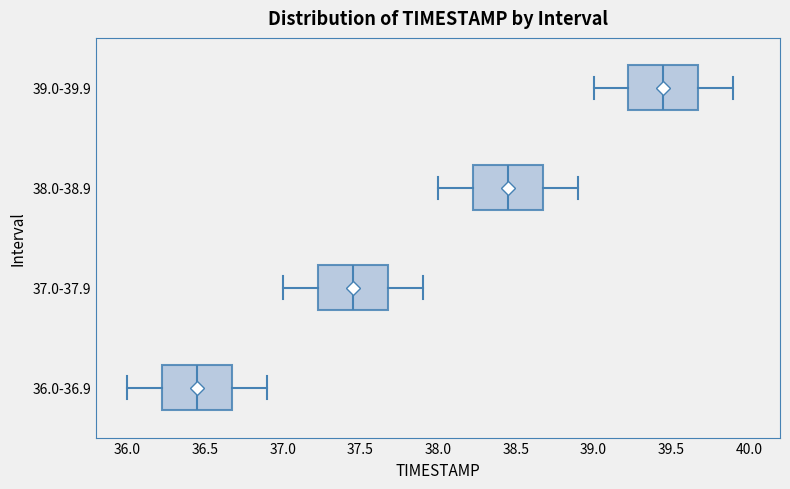

Which box's median line is the furthest to the right?

39.0-39.9